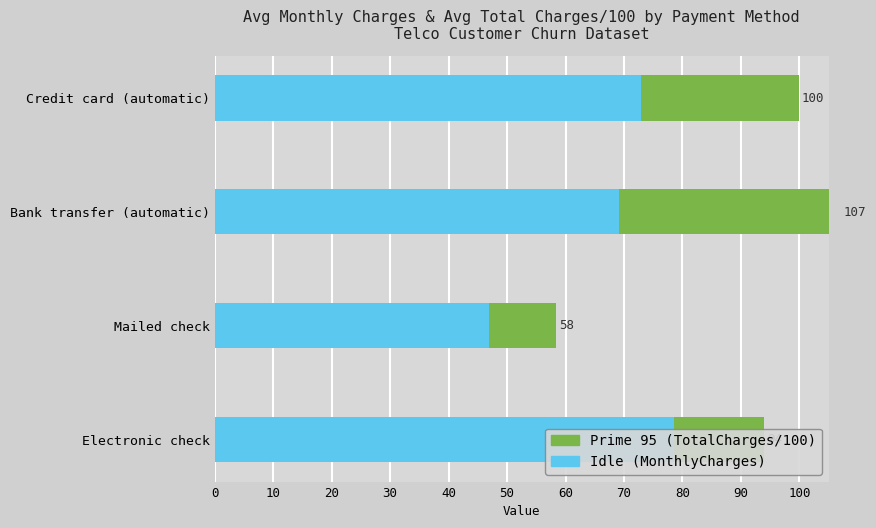

Reading right to left, list all the values displayed in this chart.

Prime 95: 26.9	37.9	11.6	15.3
Idle: 73.0	69.2	46.9	78.6